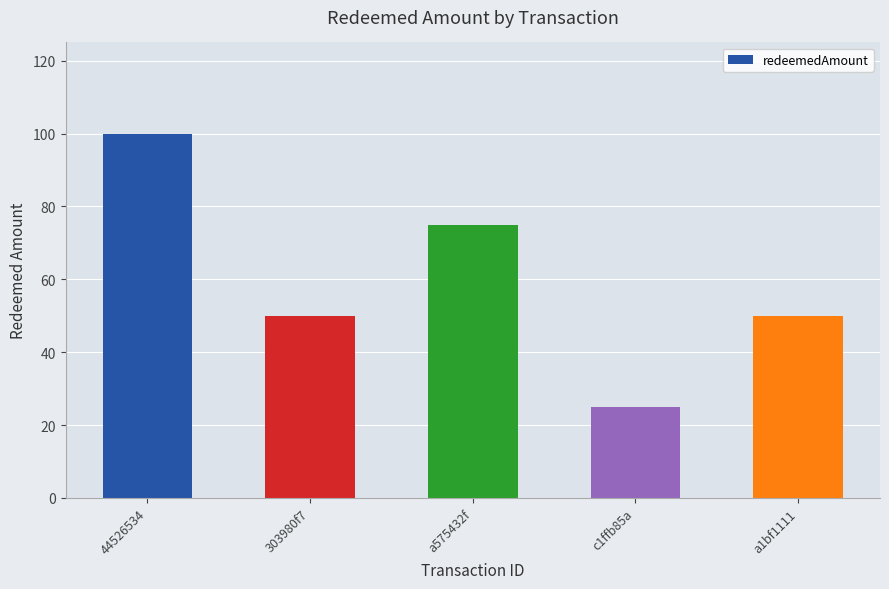

Between c1ffb85a and 44526534, which is larger?

44526534